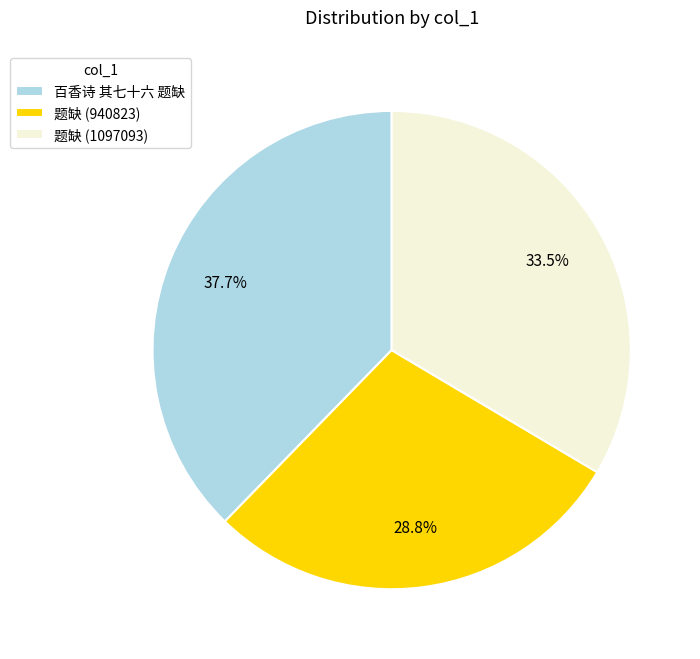

How many slices are in this pie chart?

3